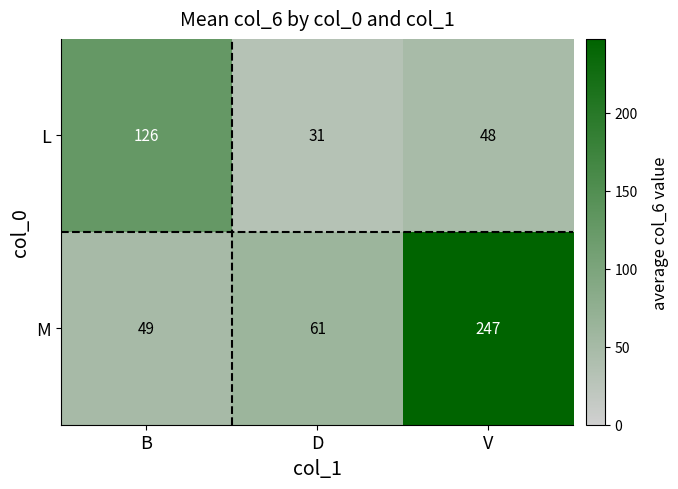

What is the greatest value displayed?

247